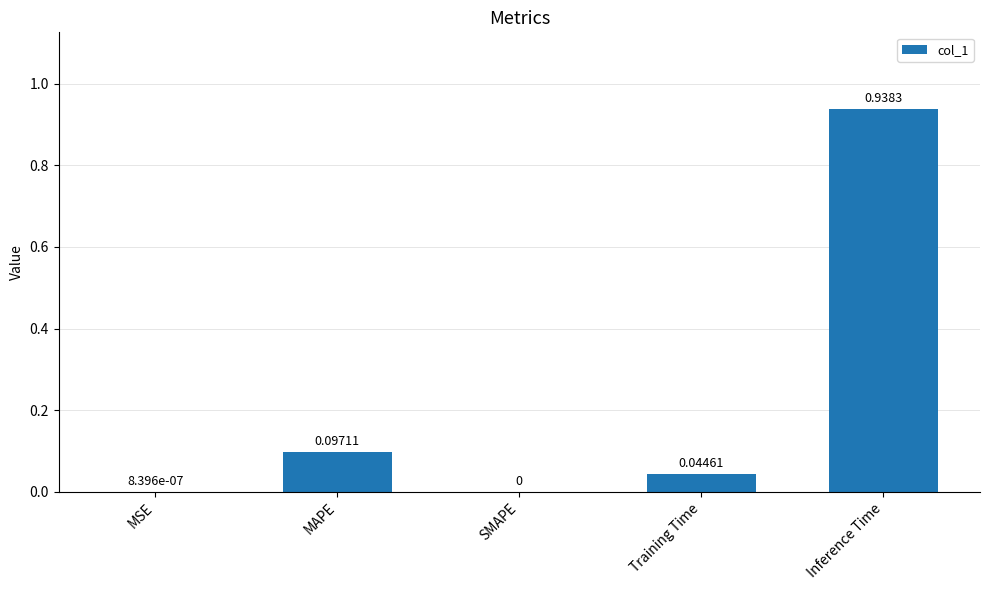

What is the change in value from MSE to Inference Time?

+0.9